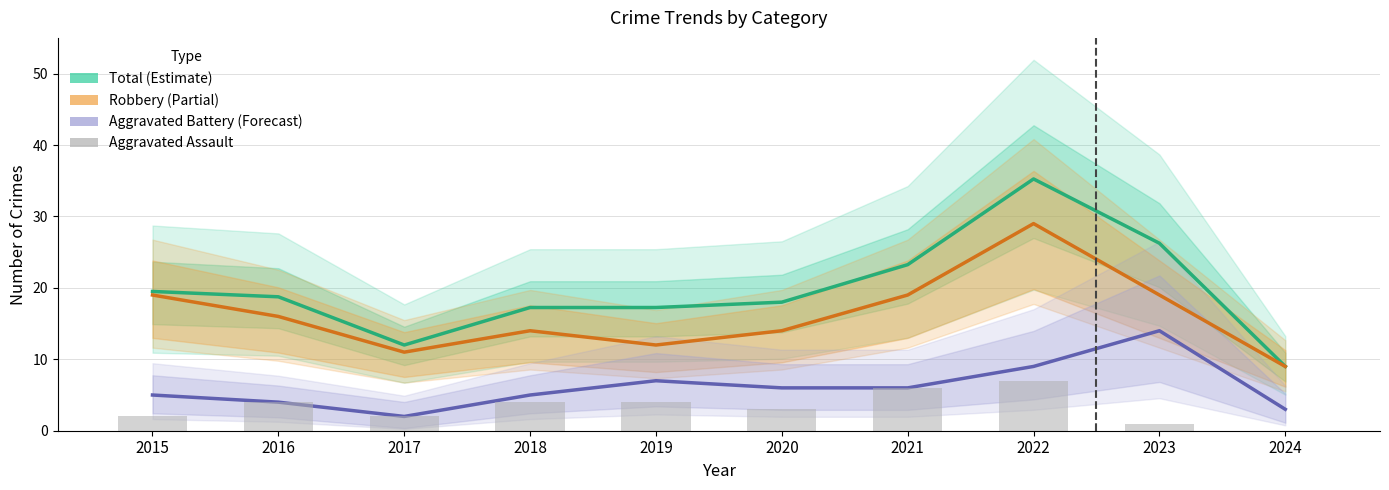

The value of Robbery at 2017 is 11.0. True or false?

True